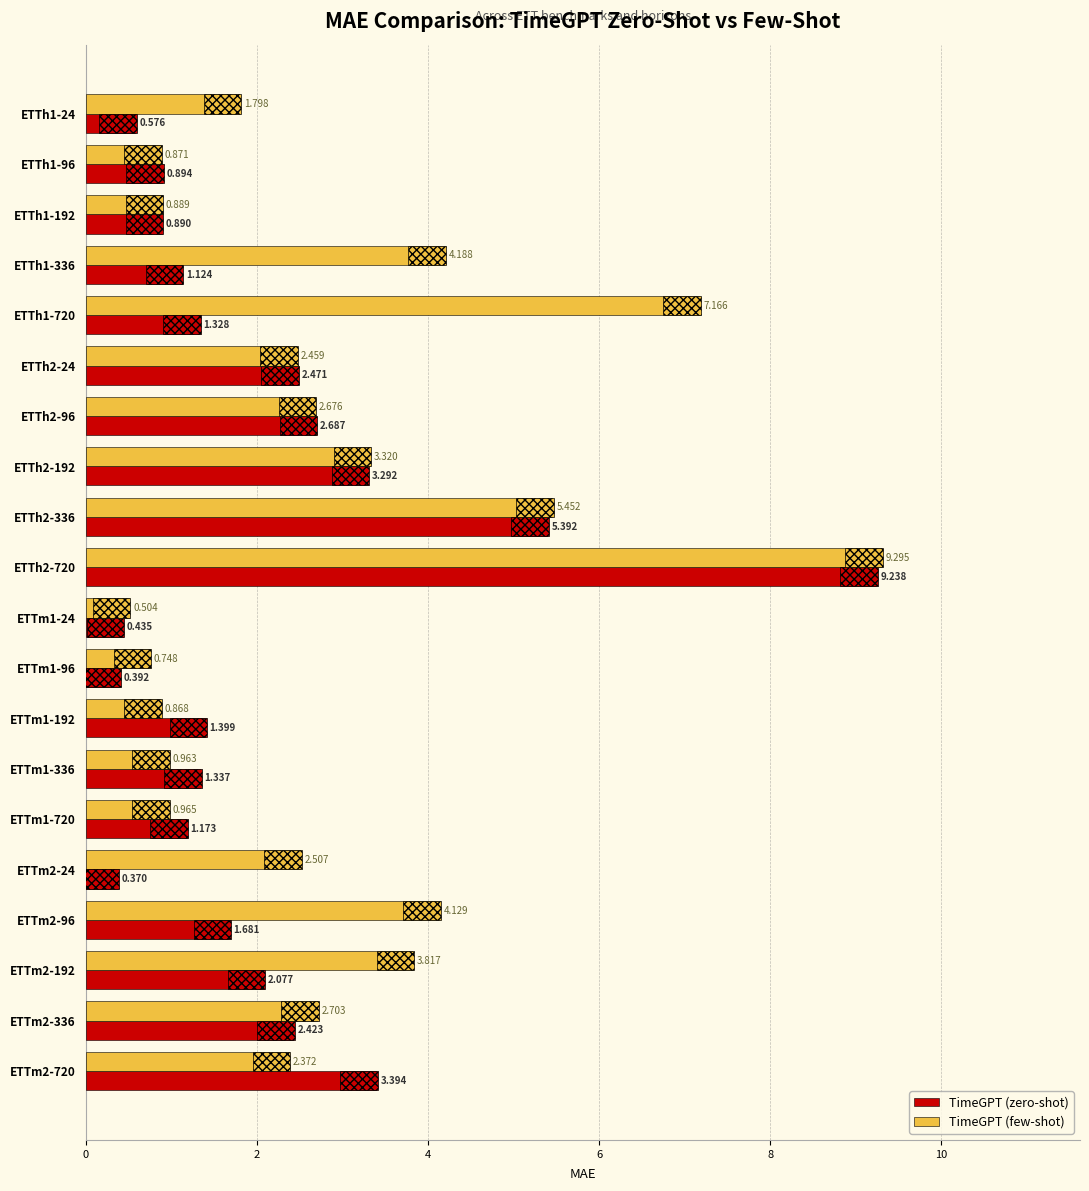

Which series has the largest total across all categories?

TimeGPT (few-shot)